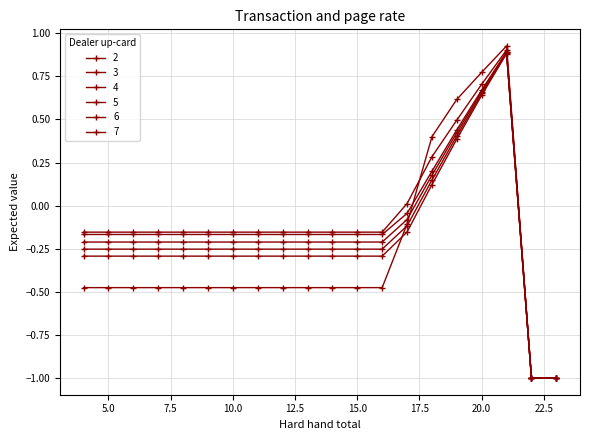

What is the highest value of the 7 series?

0.9